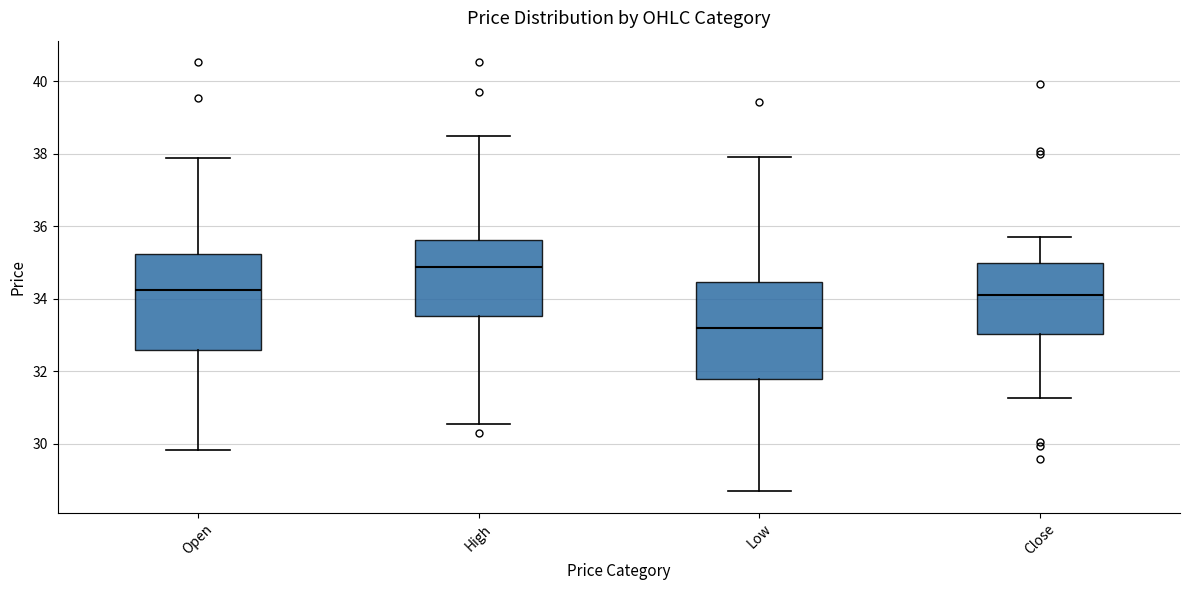

Where is the lower edge of the box for Open on the y-axis? The values are not printed on the chart, so give them approximately, as read against the axis.

32.6